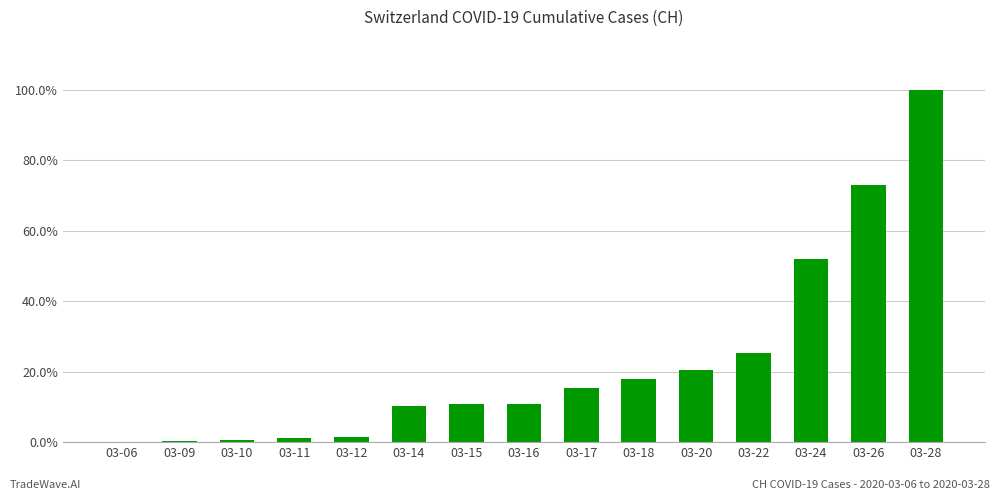

At which category does the chart reach its minimum across all series?

03-06